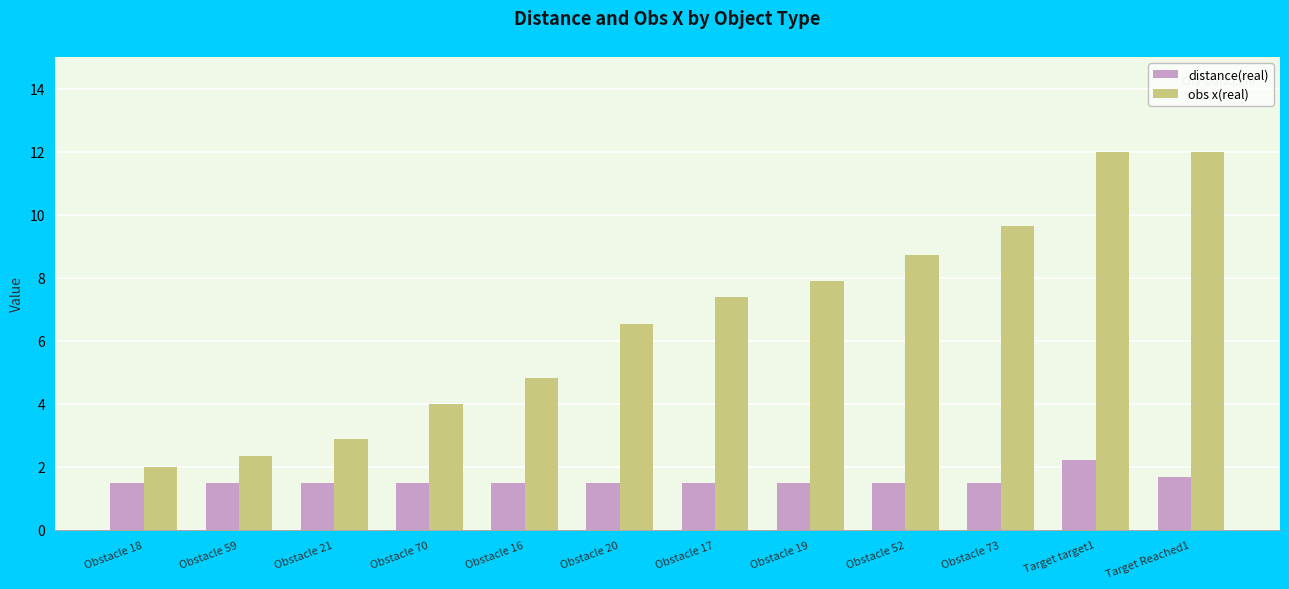

Which category has the lowest value in the obs x(real) series?

Obstacle 18